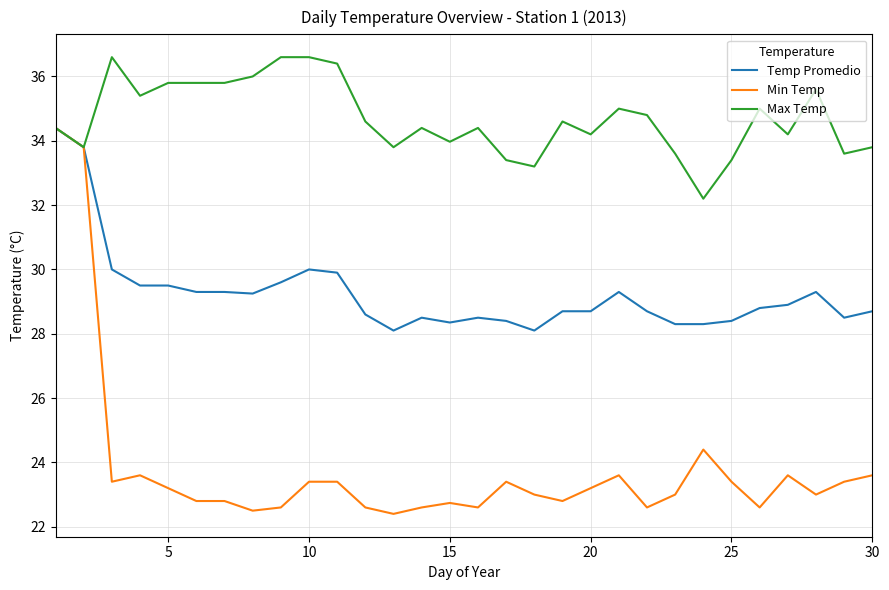

What is the minimum value for Temp Promedio?

28.1